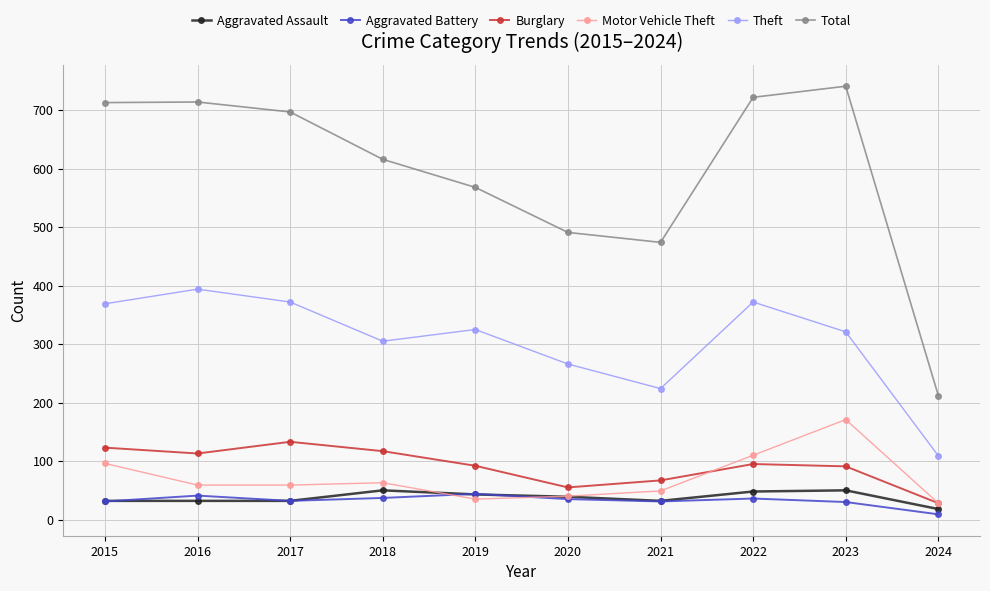

Which category has the lowest value across all series?

2024